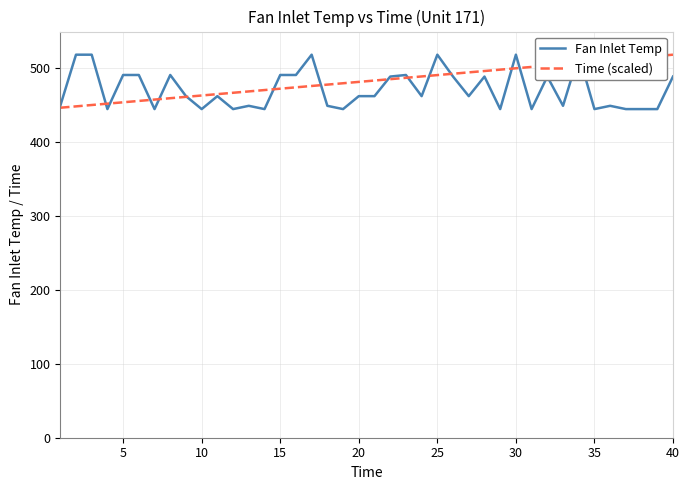

True or false: Time (scaled) has a value of 141.5 at 20.

False